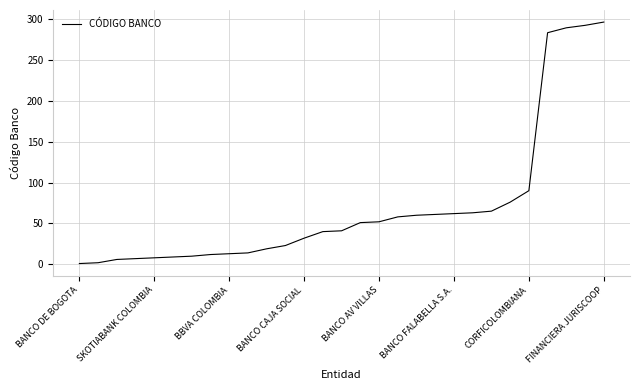

What is the difference between the maximum and minimum values?

295